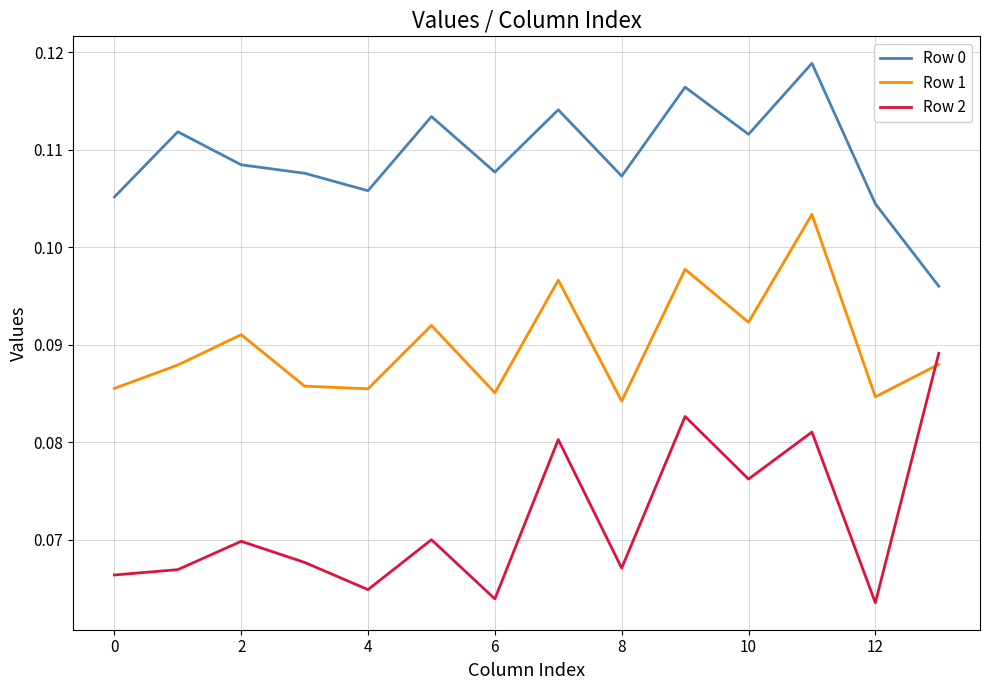

True or false: Row 1 and Row 0 cross at least once.

False